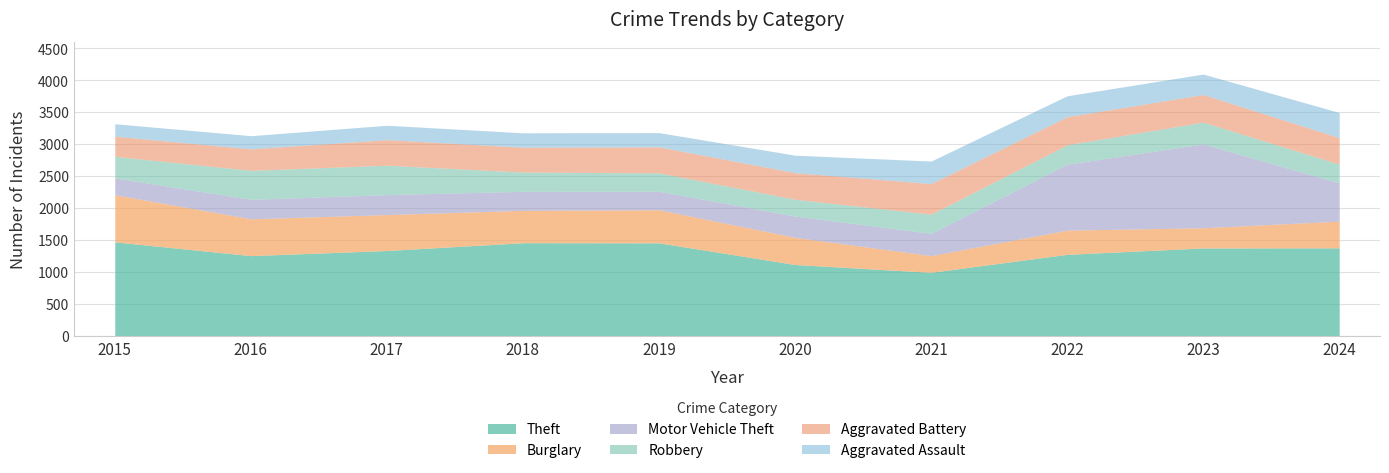

Is it true that Burglary equals 316 at 2023?

True